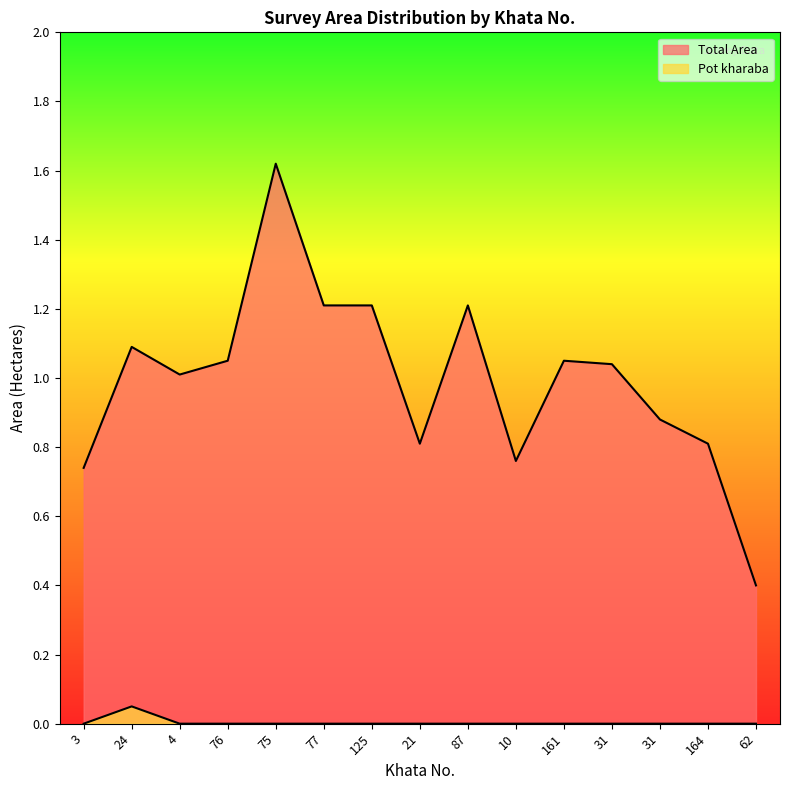

What is the label of the 5th point from the right?

161